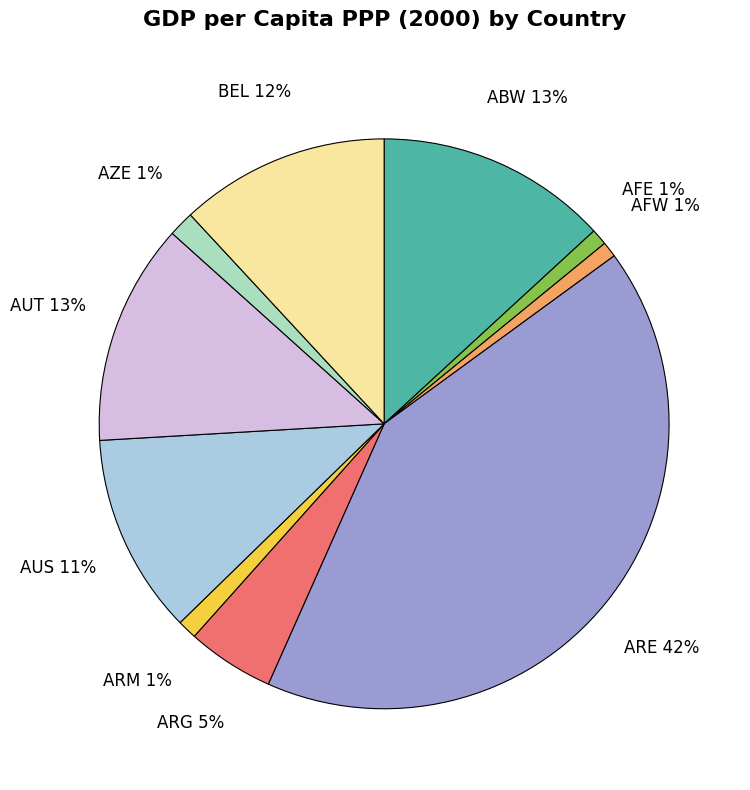

Between BEL and AFW, which is larger?

BEL